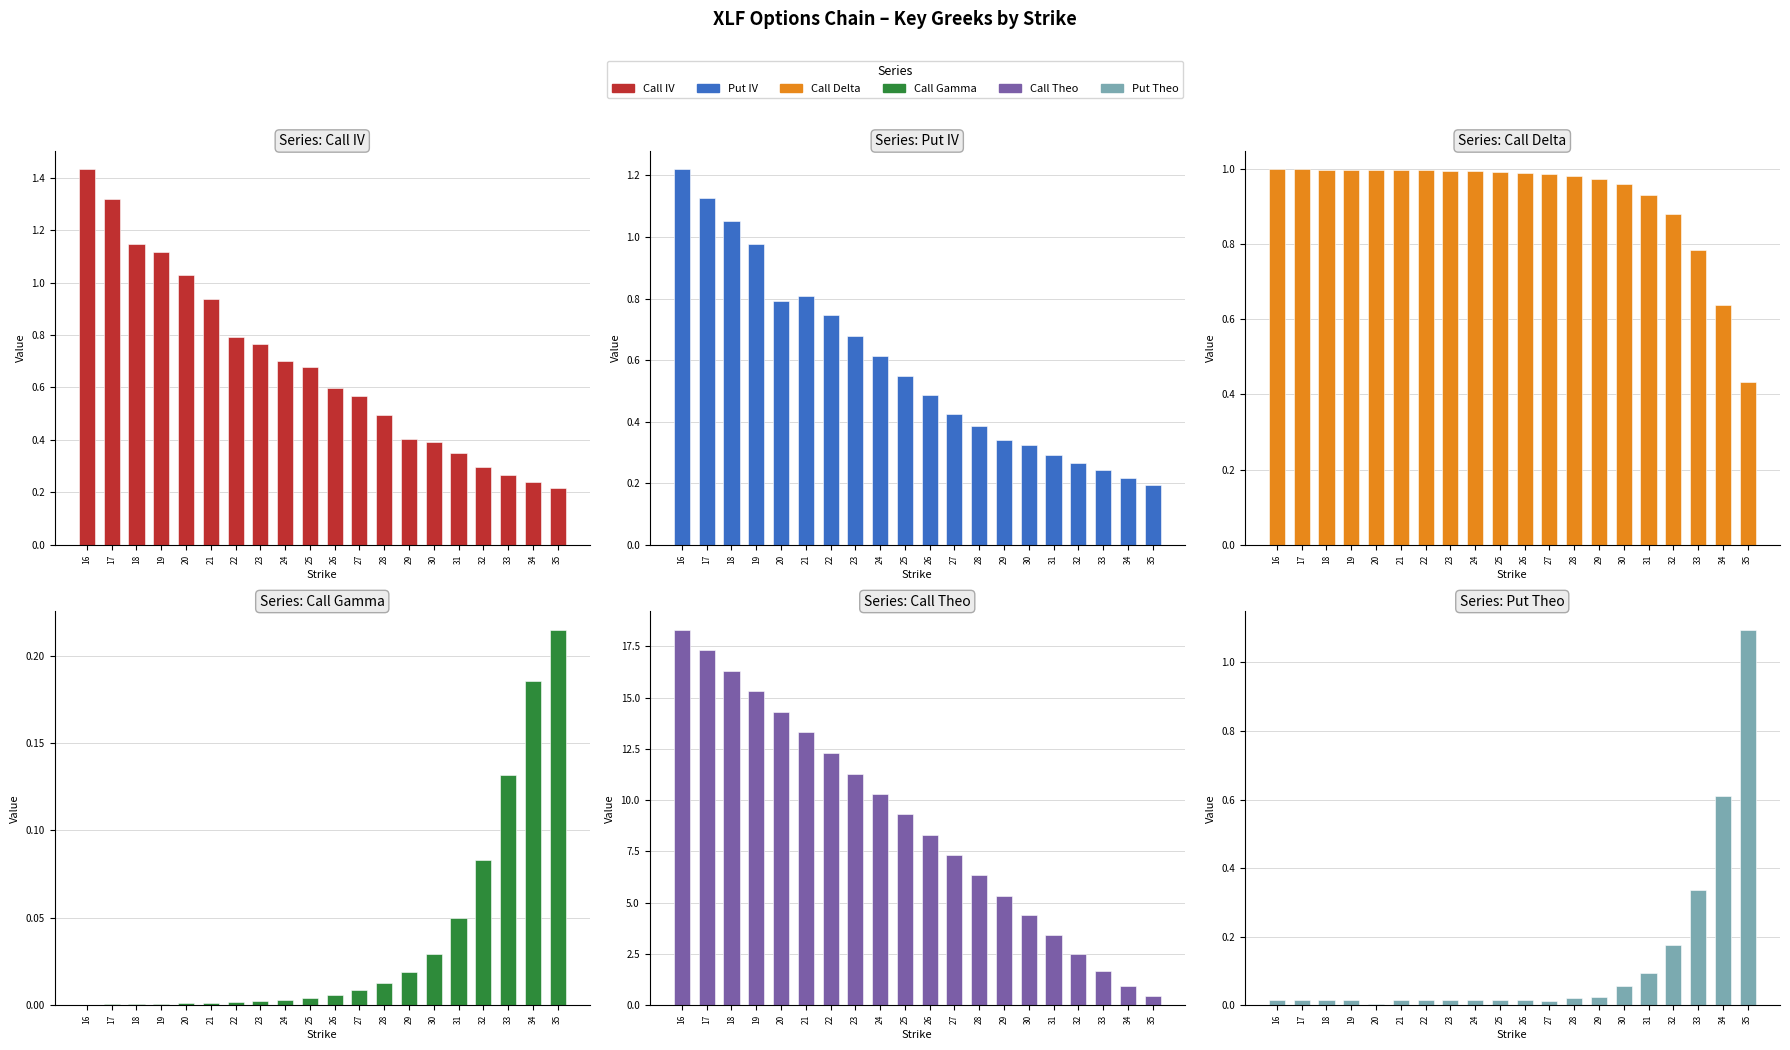

What is the total value across all series at 26?

10.4